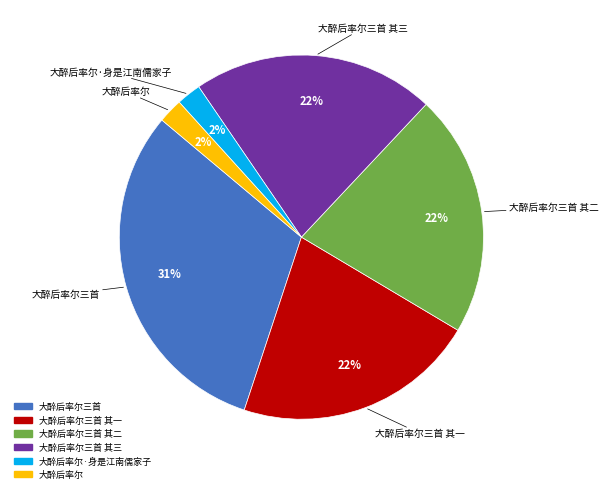

Is there a majority slice in this chart?

No